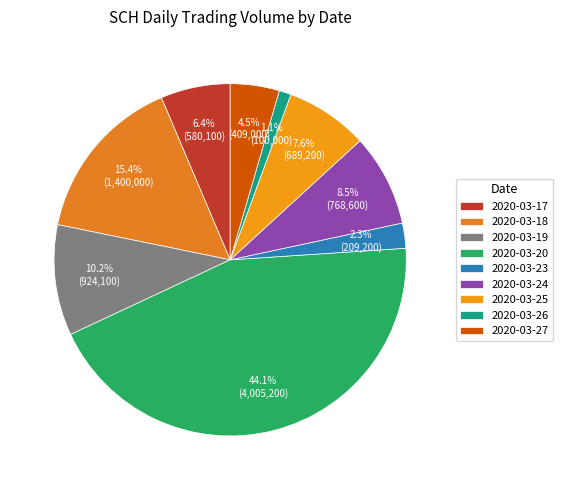

The 2020-03-17 slice represents 6% of the pie. True or false?

True